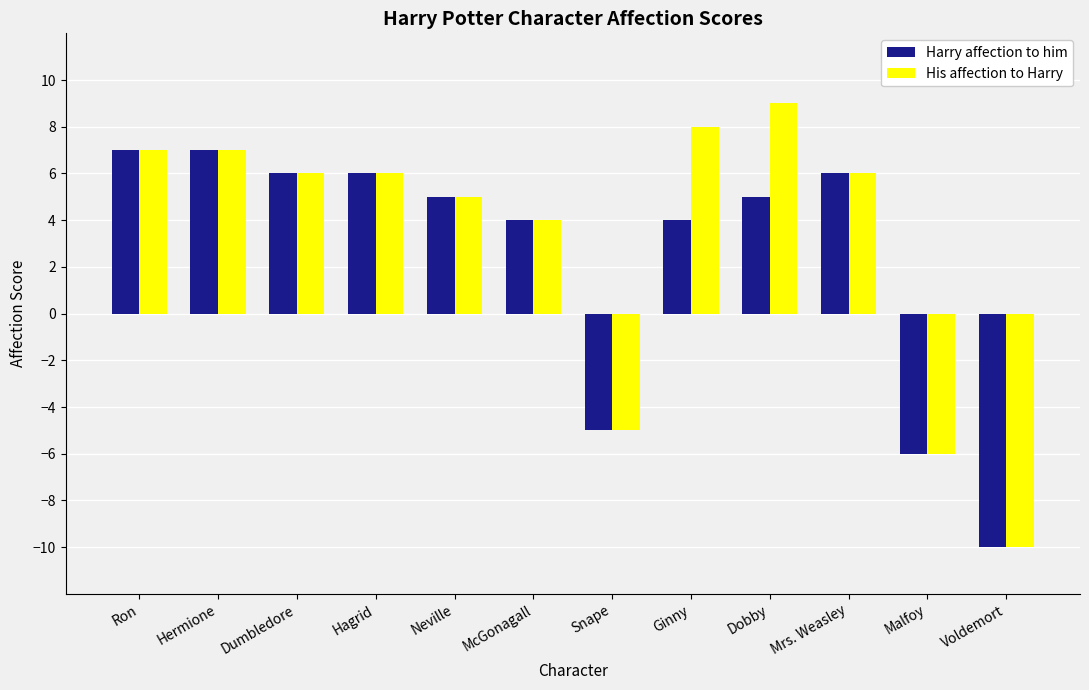

Reading right to left, transcribe all the data shown in this chart.

Harry affection to him: Voldemort=-10	Malfoy=-6	Mrs. Weasley=6	Dobby=5	Ginny=4	Snape=-5	McGonagall=4	Neville=5	Hagrid=6	Dumbledore=6	Hermione=7	Ron=7
His affection to Harry: Voldemort=-10	Malfoy=-6	Mrs. Weasley=6	Dobby=9	Ginny=8	Snape=-5	McGonagall=4	Neville=5	Hagrid=6	Dumbledore=6	Hermione=7	Ron=7